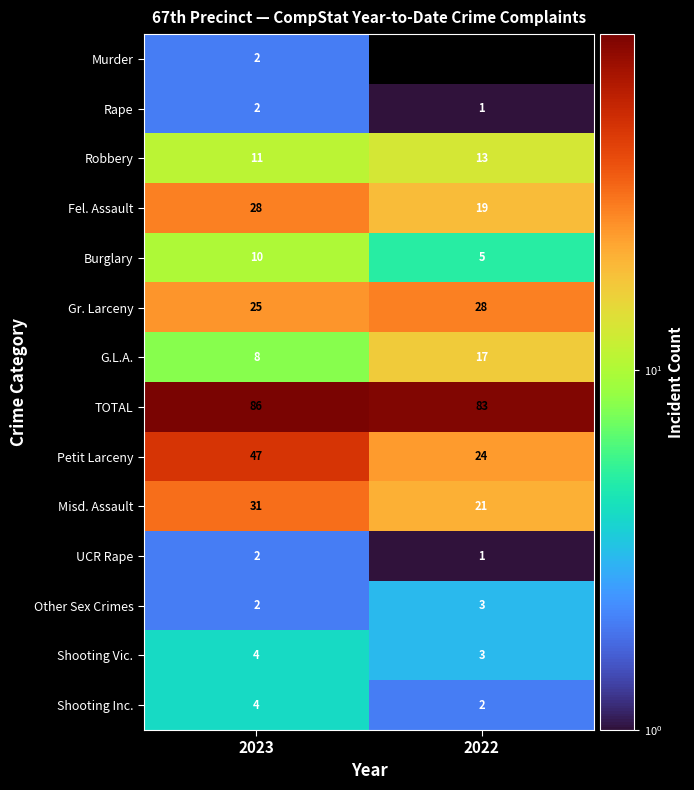

Which label corresponds to the largest value in the chart?

2023